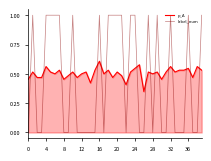

List the series in order of their peak value, highest first.

label_num, p_A